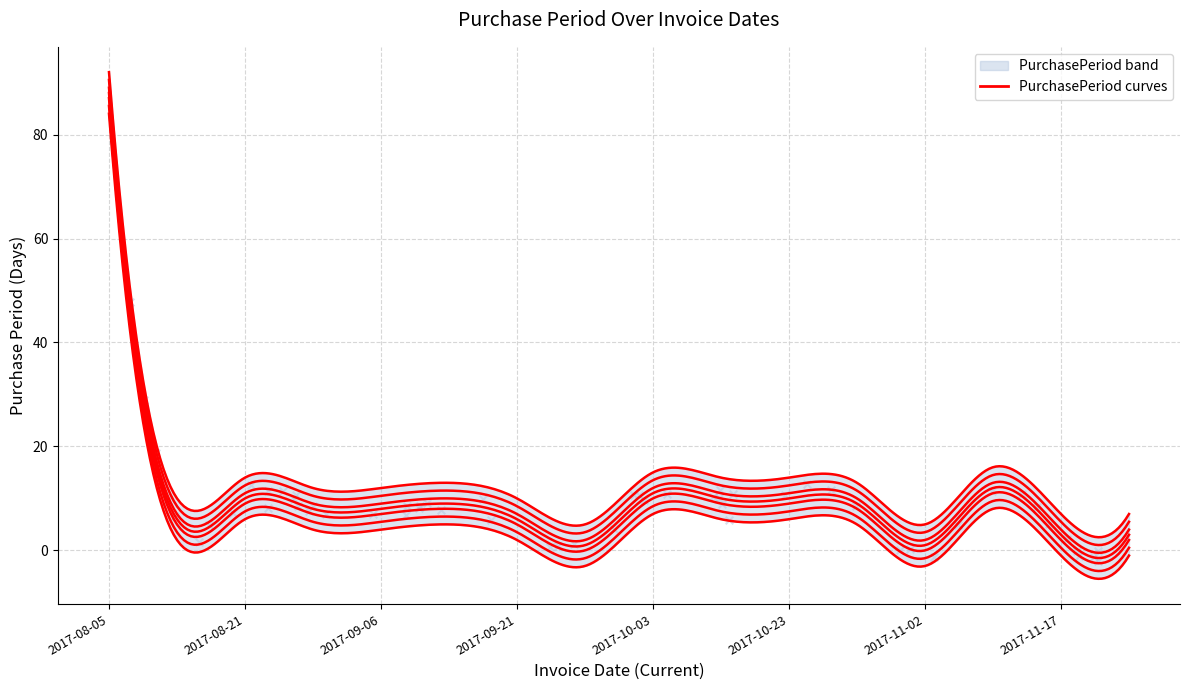

Between 2017-08-05 and 2017-10-23, which is larger?

2017-08-05